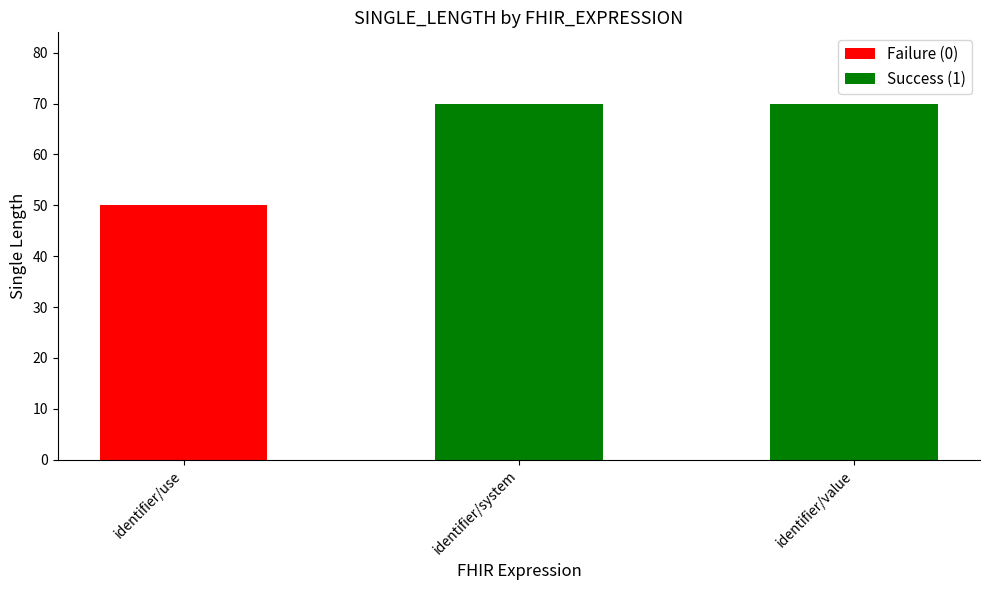

Rank the categories by value from lowest to highest.

identifier/use, identifier/system, identifier/value